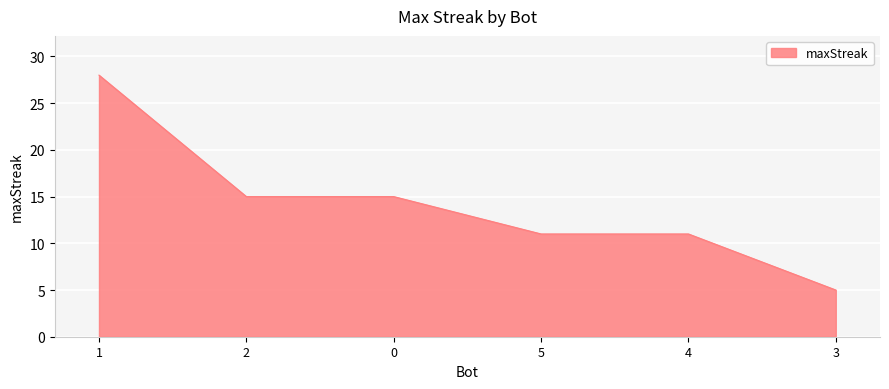

What is the greatest value displayed?

28